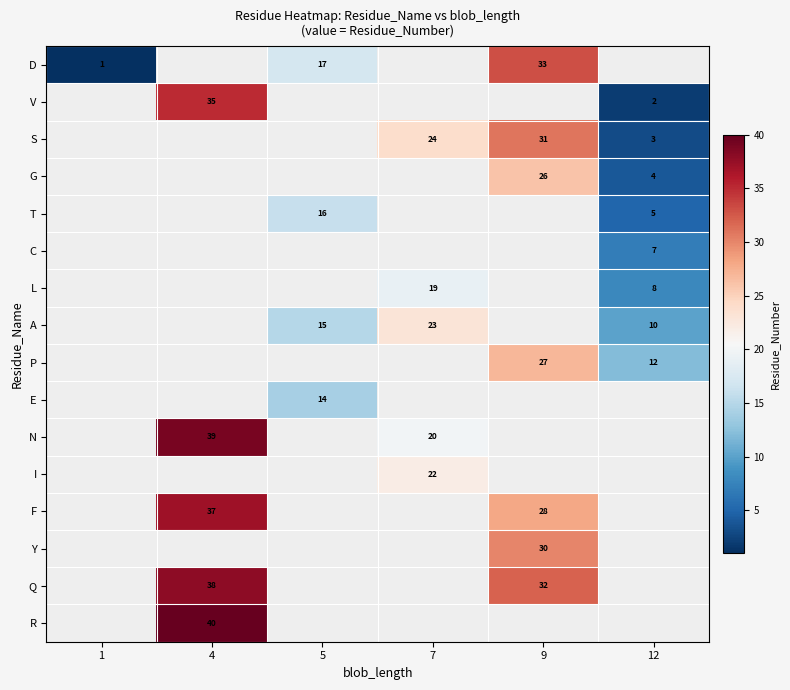

Is it true that P equals 12 at 12?

True